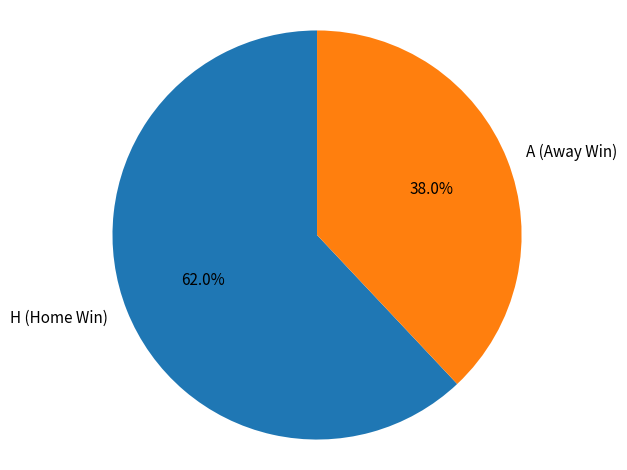

What is the total percentage of H (Home Win) and A (Away Win)?

100.0%